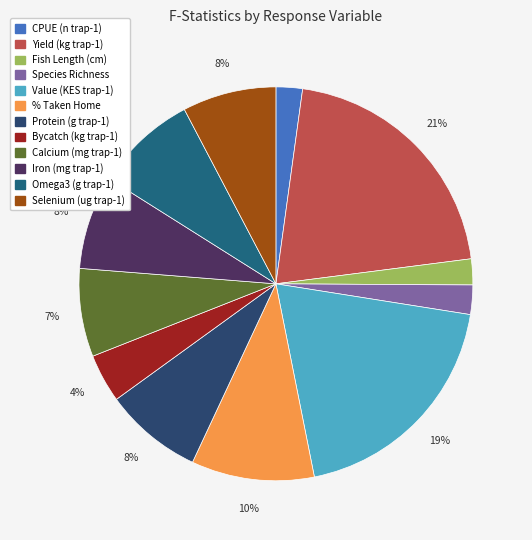

True or false: Omega3 (g trap-1) accounts for 8% of the total.

True